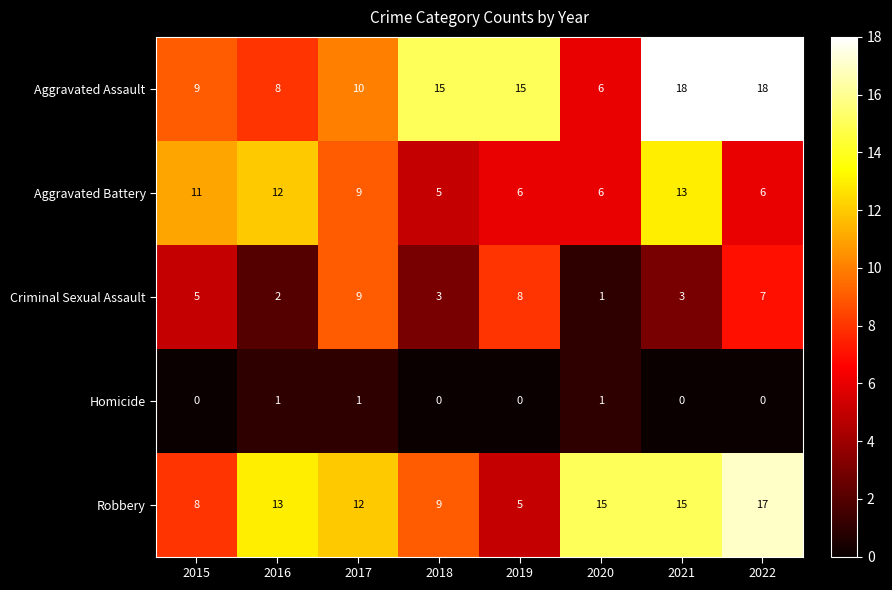

How many Aggravated Battery values are between 6 and 12?

6